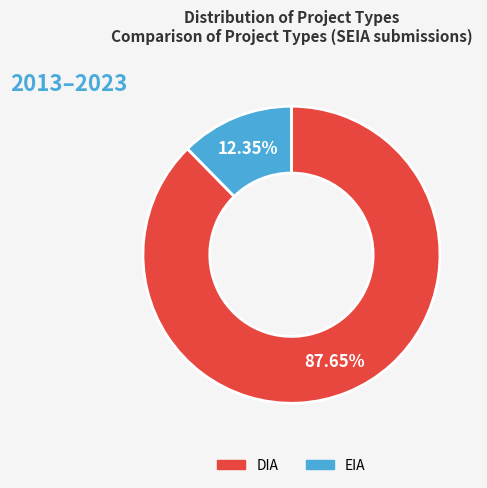

Rank the categories by value from highest to lowest.

DIA, EIA